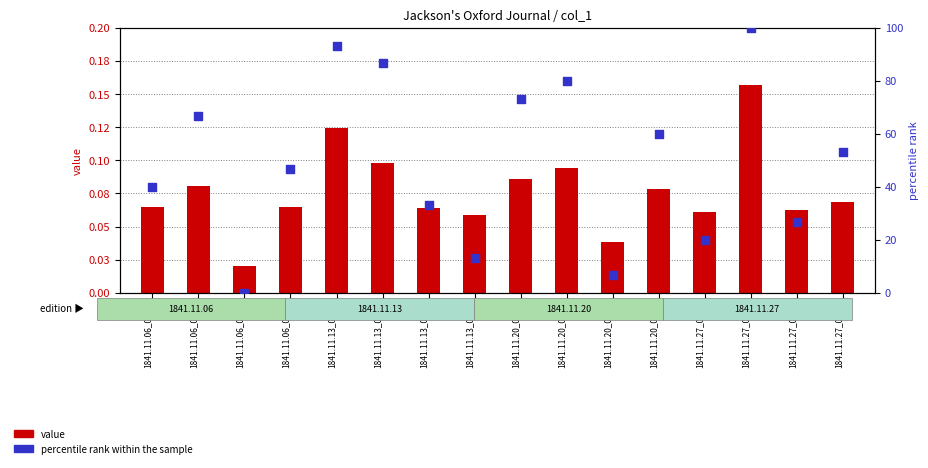

Which series has the largest Y range (max minus min)?

percentile rank within the sample